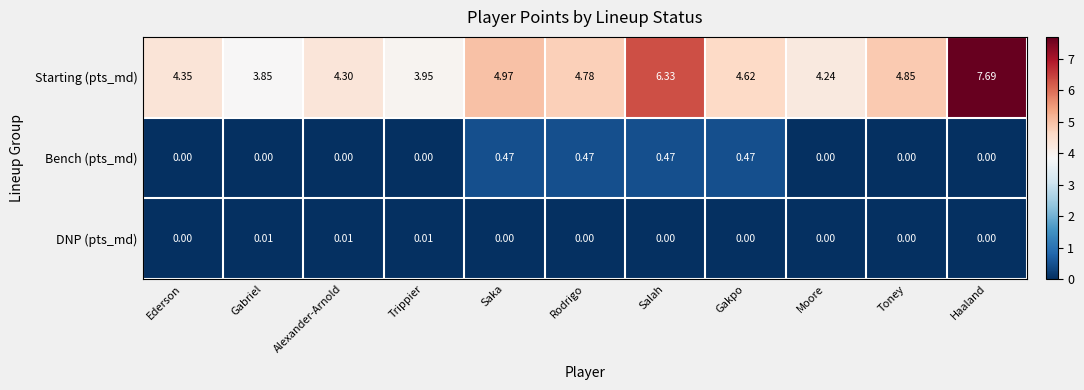

At which category is the sum across all series the highest?

Haaland